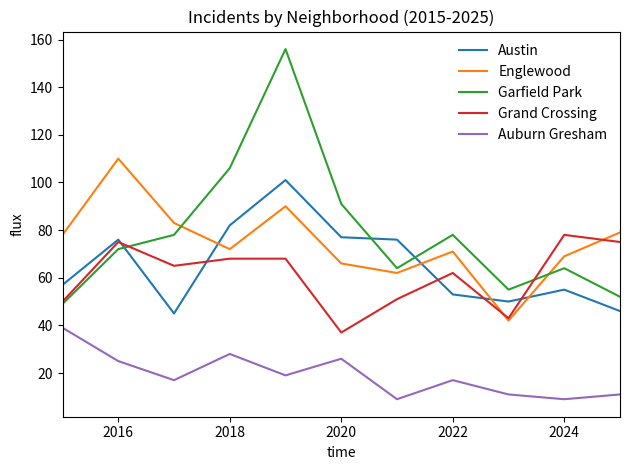

Which series has the largest range (max minus min)?

Garfield Park